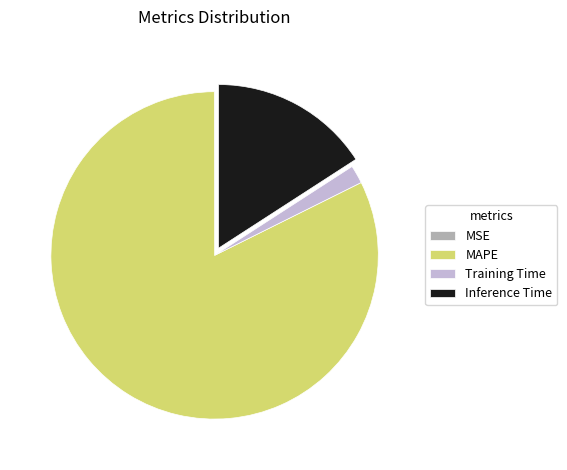

What is the largest slice in the pie chart?

MAPE